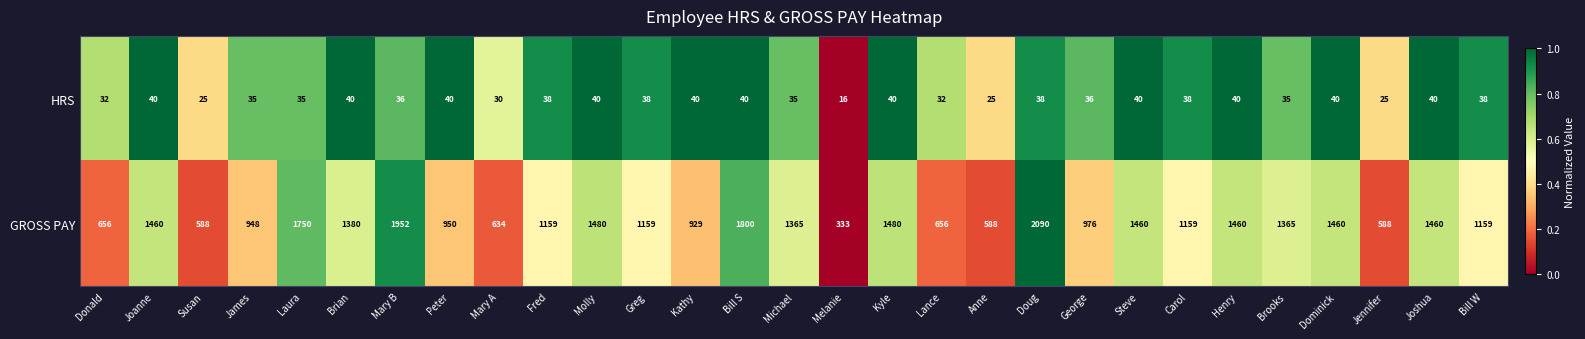

What is the average value of the GROSS PAY series?

1188